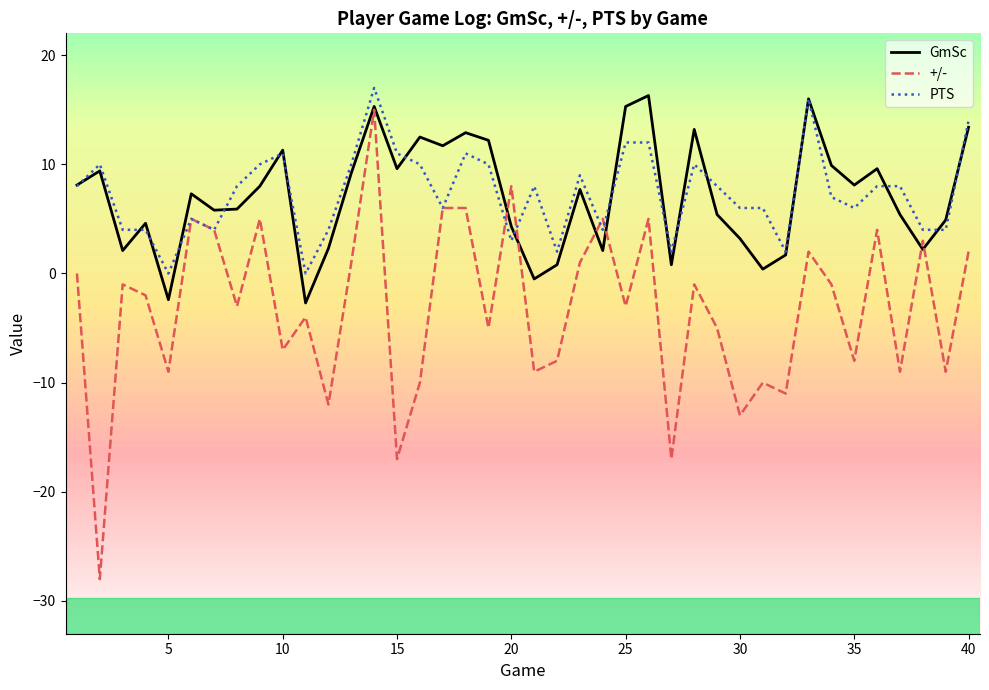

Which series has the widest spread of values?

+/-